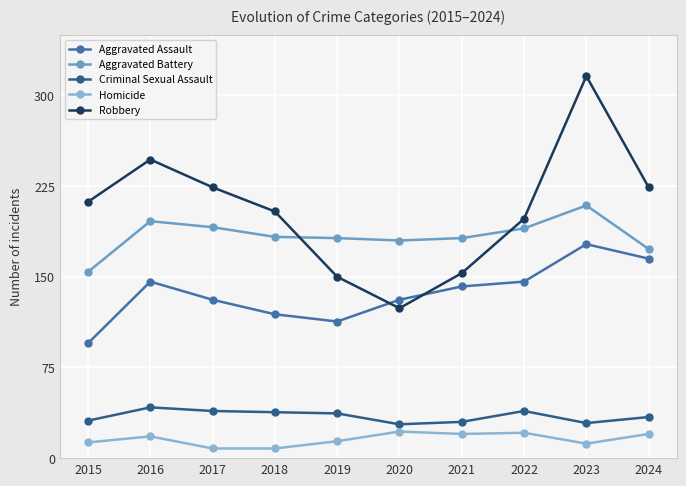

Where is the first local maximum for Aggravated Battery?

2016